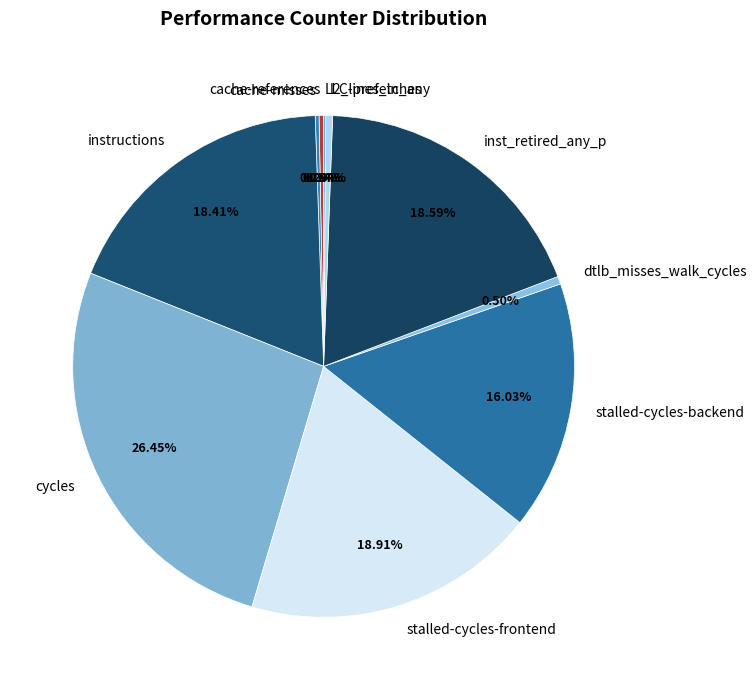

True or false: stalled-cycles-frontend accounts for 7% of the total.

False